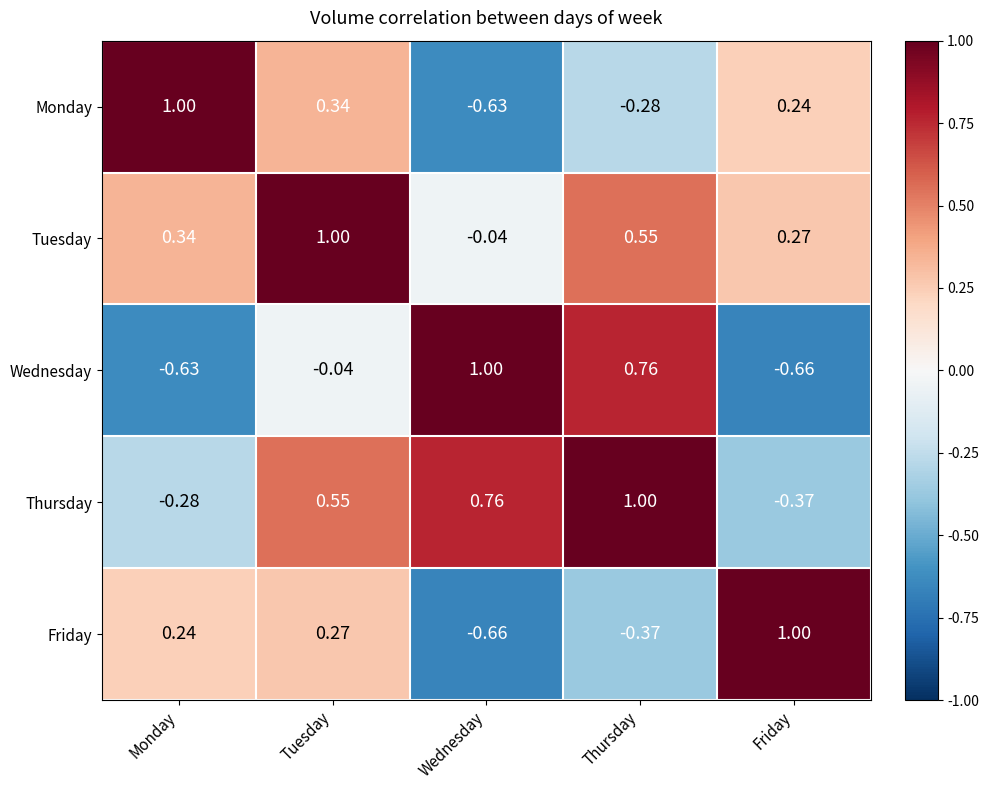

How many data points does each series have?

5